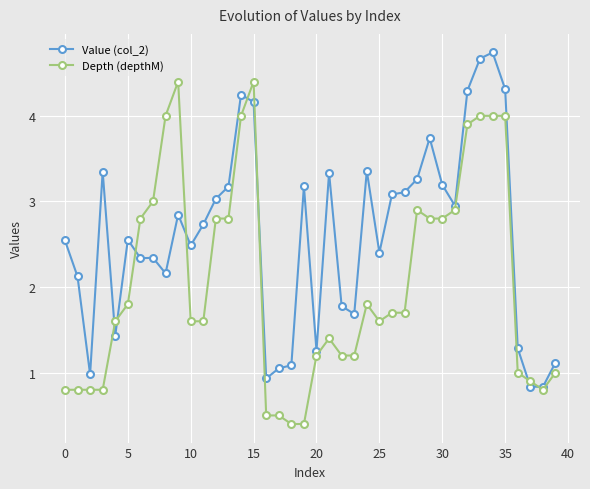

What is the minimum value shown in the chart?

0.4